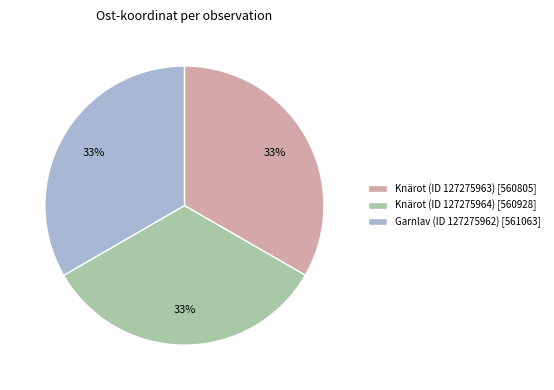

To the nearest percent, what portion does Knärot (ID 127275963) [560805] represent?

33%